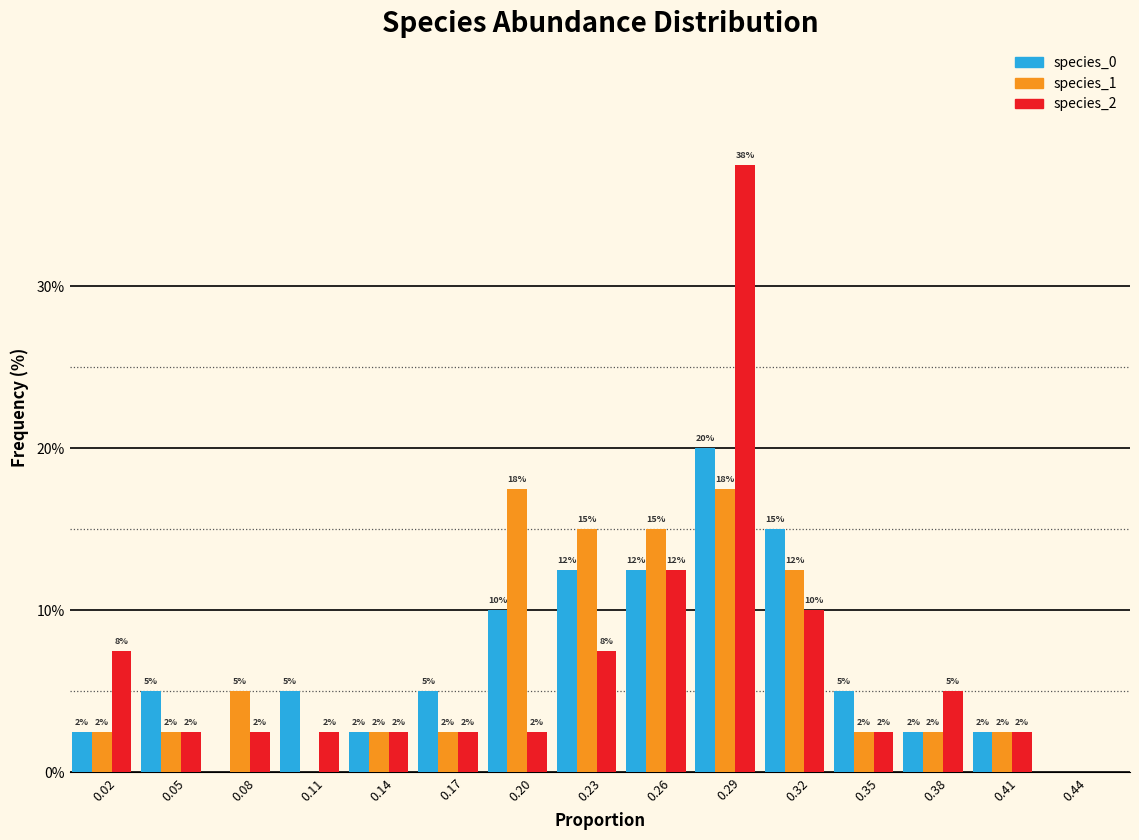

What are all the series names shown in the legend?

species_0, species_1, species_2